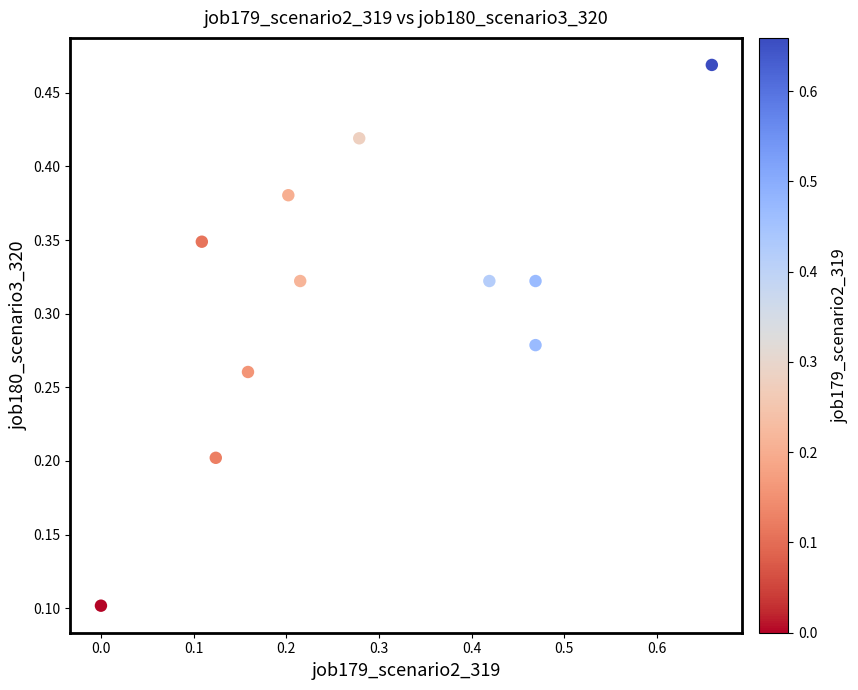

What is the range of X values (max minus min)?

0.7